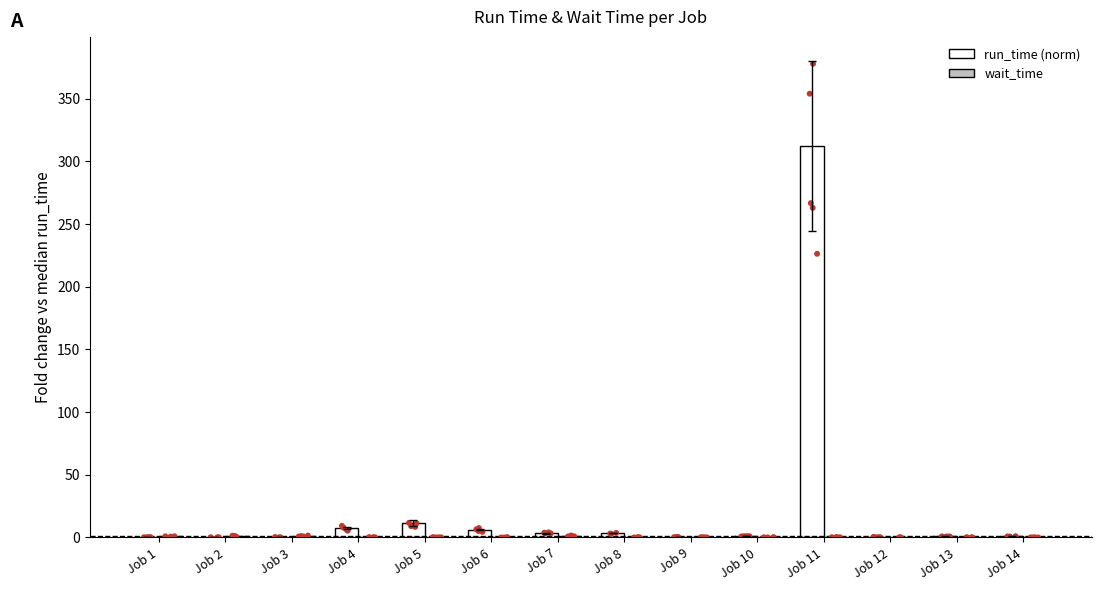

At which category is the sum across all series the highest?

Job 11